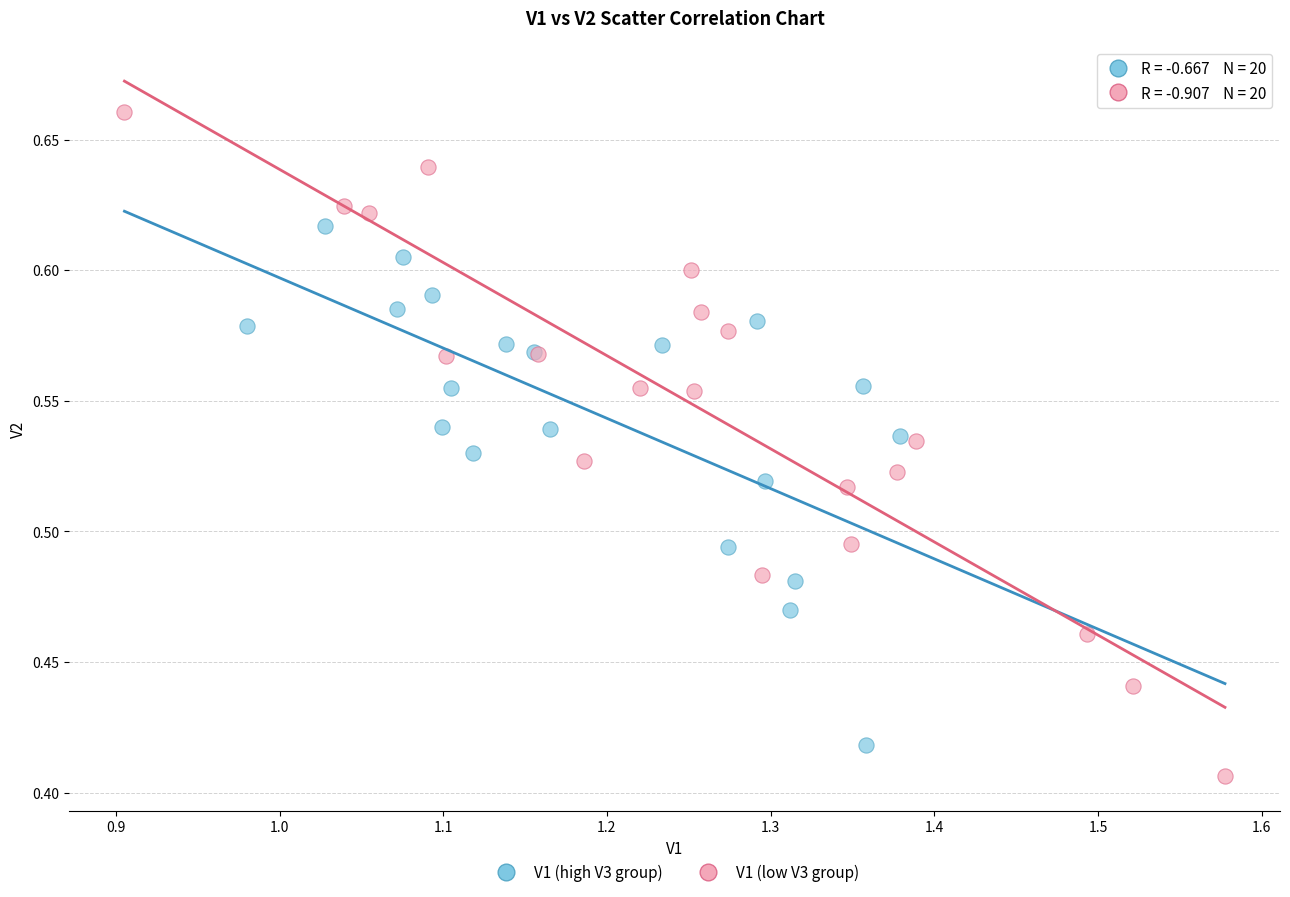

Which series has the largest Y range (max minus min)?

V1 (low V3 group)